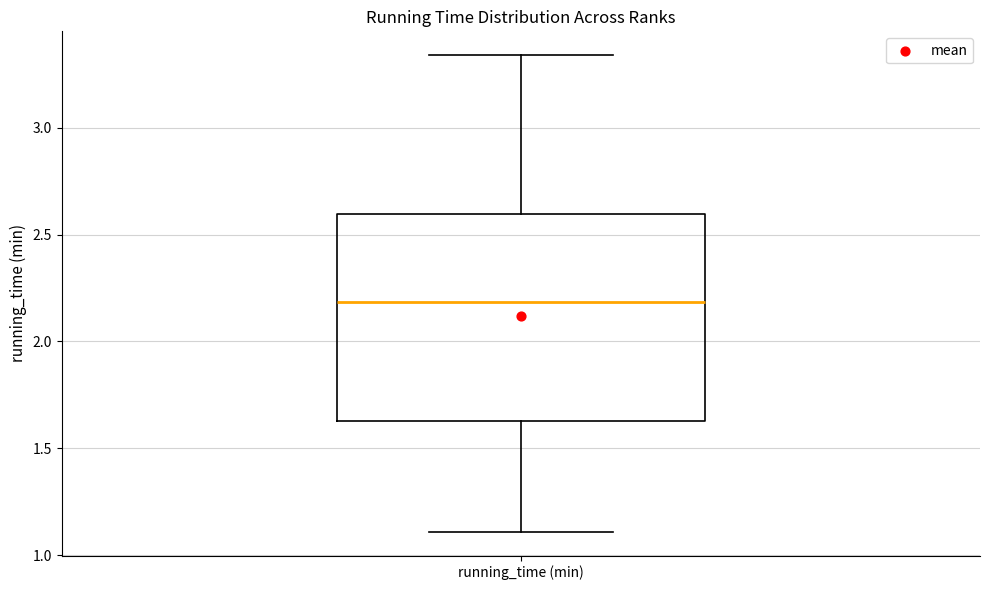

Where is the upper edge of the box for running_time (min) on the y-axis? The values are not printed on the chart, so give them approximately, as read against the axis.

2.60